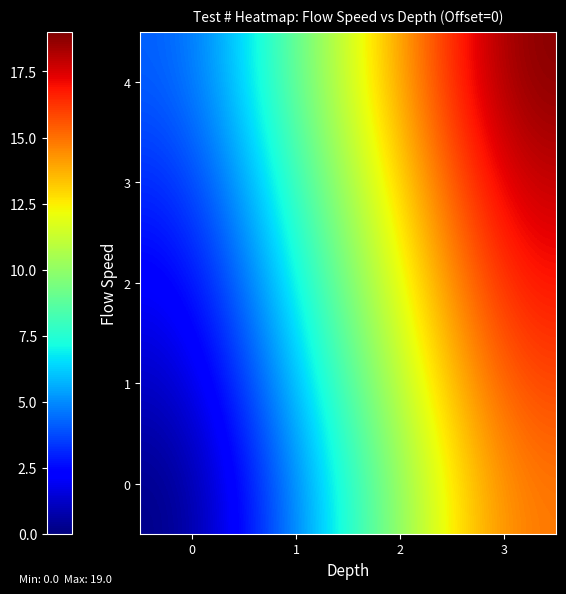

Which has a higher value, 3 or 2?

3